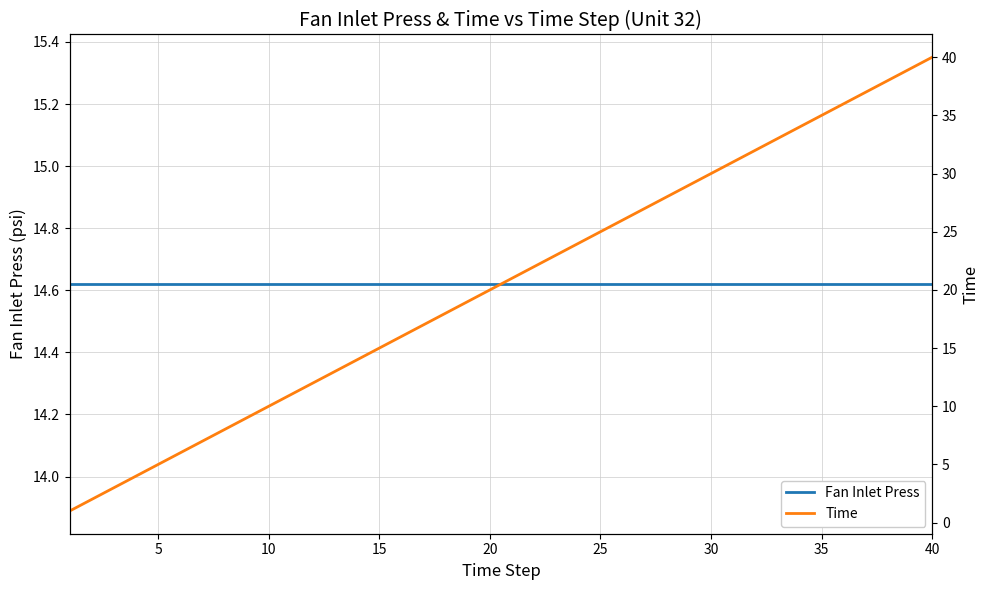

Reading left to right, list all the values displayed in this chart.

Fan Inlet Press: 14.6	14.6	14.6	14.6	14.6	14.6	14.6	14.6	14.6	14.6	14.6	14.6	14.6	14.6	14.6	14.6	14.6	14.6	14.6	14.6	14.6	14.6	14.6	14.6	14.6	14.6	14.6	14.6	14.6	14.6	14.6	14.6	14.6	14.6	14.6	14.6	14.6	14.6	14.6	14.6
Time: 1.0	2.0	3.0	4.0	5.0	6.0	7.0	8.0	9.0	10.0	11.0	12.0	13.0	14.0	15.0	16.0	17.0	18.0	19.0	20.0	21.0	22.0	23.0	24.0	25.0	26.0	27.0	28.0	29.0	30.0	31.0	32.0	33.0	34.0	35.0	36.0	37.0	38.0	39.0	40.0